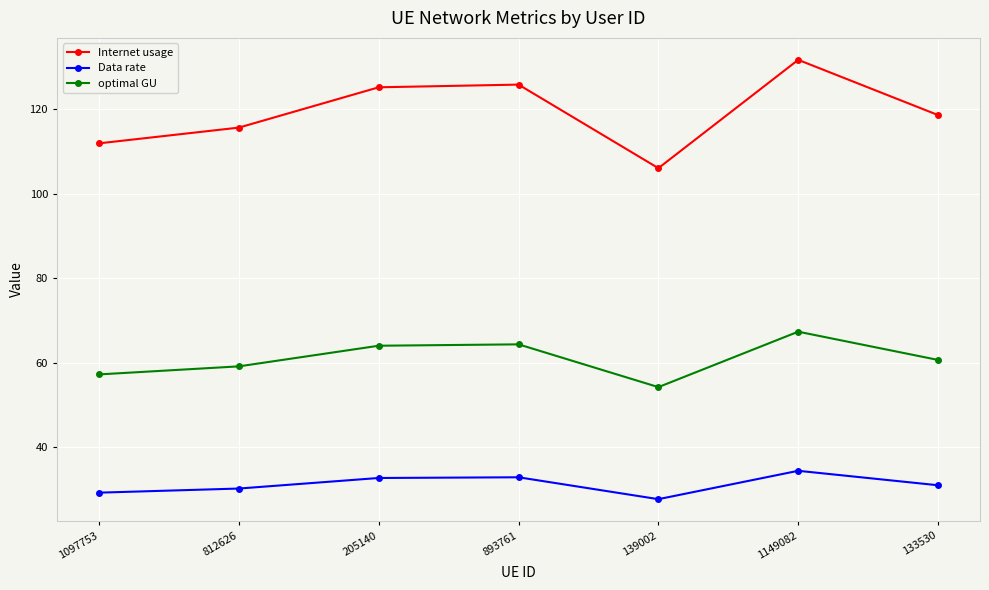

True or false: optimal GU and Data rate intersect in this chart.

False